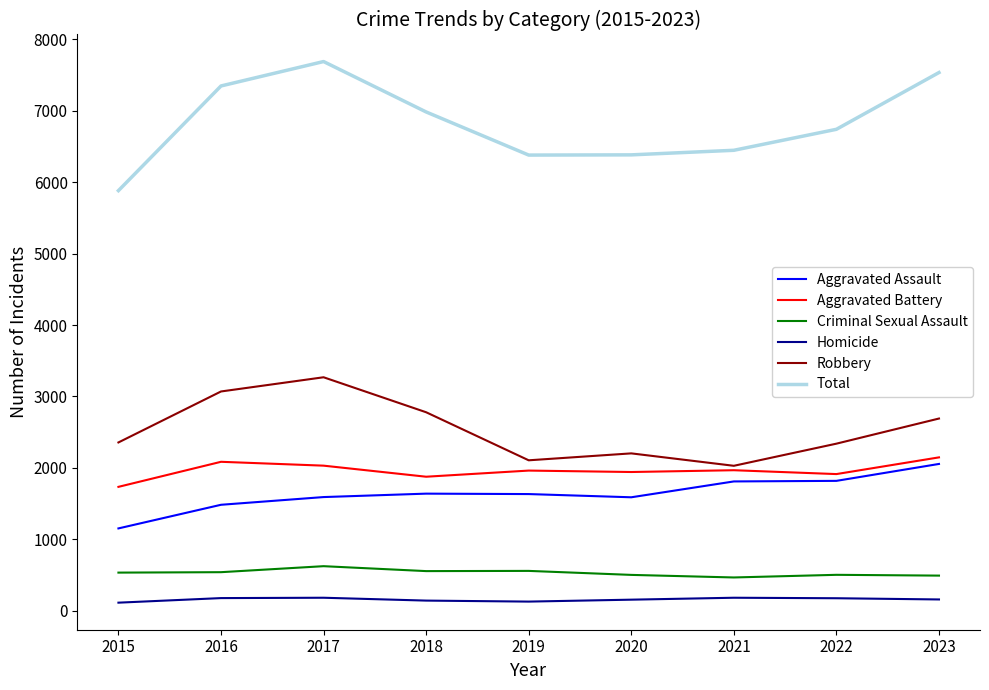

True or false: Total and Homicide cross at least once.

False